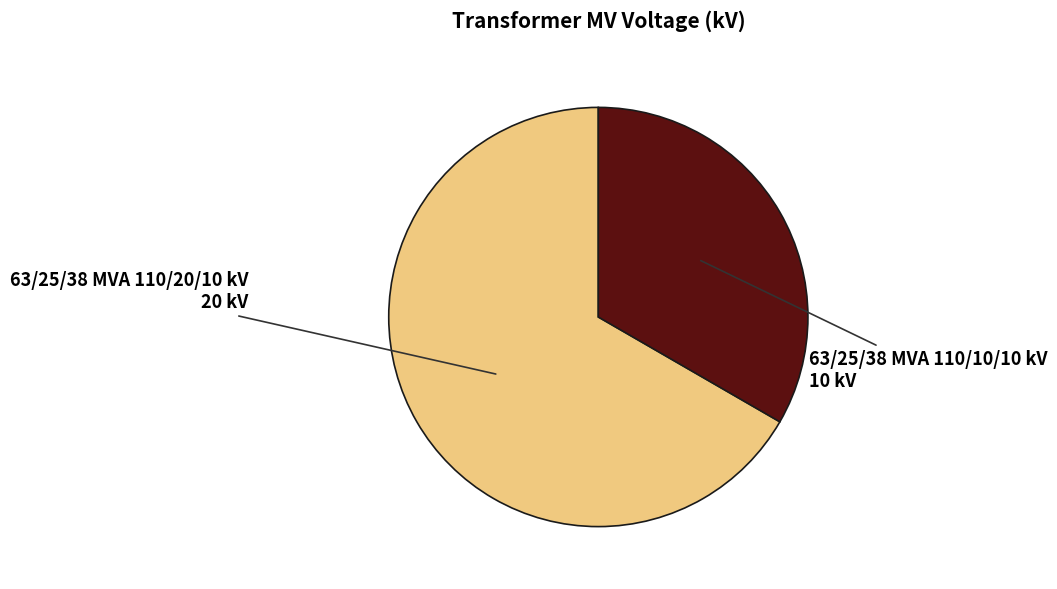

Is it true that 63/25/38 MVA 110/20/10 kV is 57% of the pie?

False